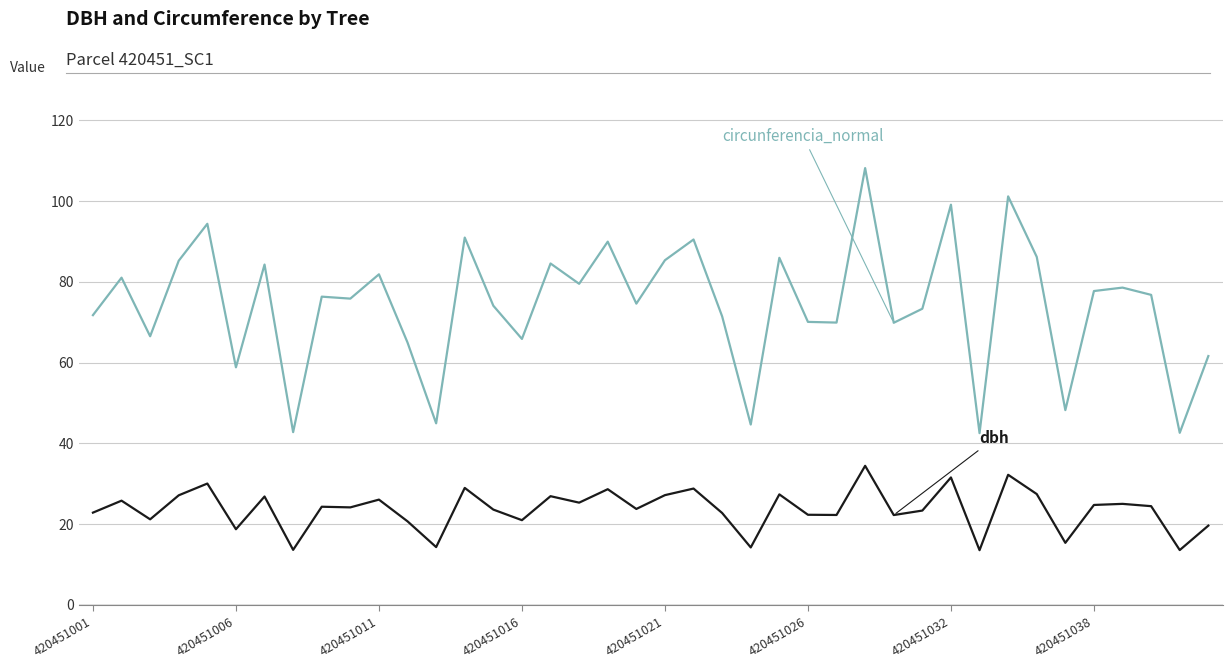

Is this an area chart (filled region under the line)?

No